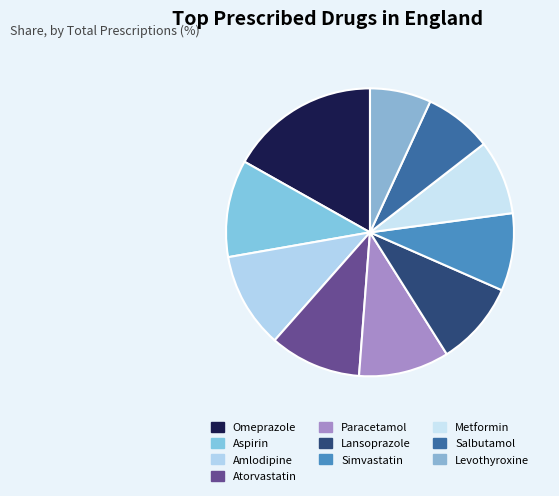

Which slice is the smallest?

Levothyroxine